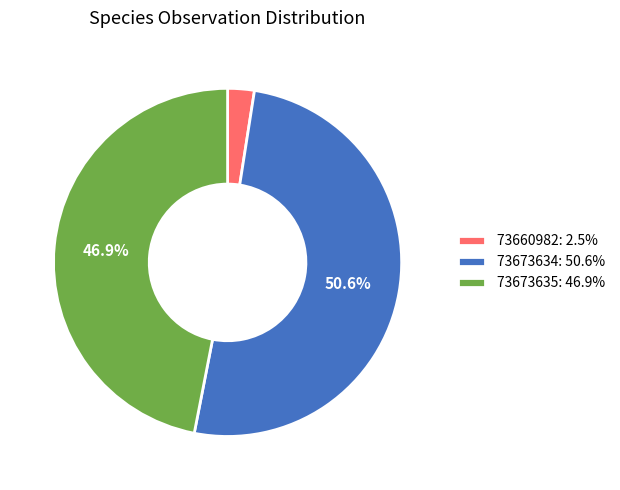

What percentage is the 73660982 slice, to the nearest percent?

2%